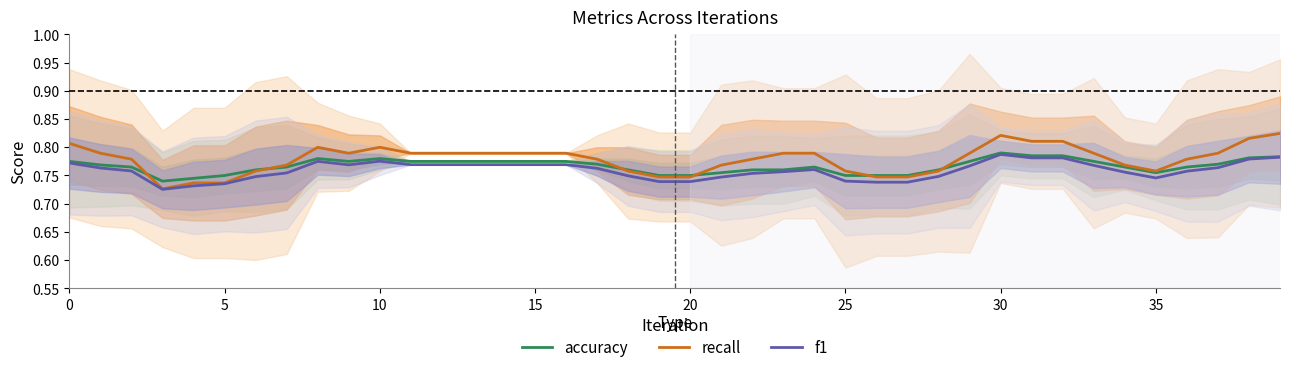

What is the minimum value for recall?

0.7